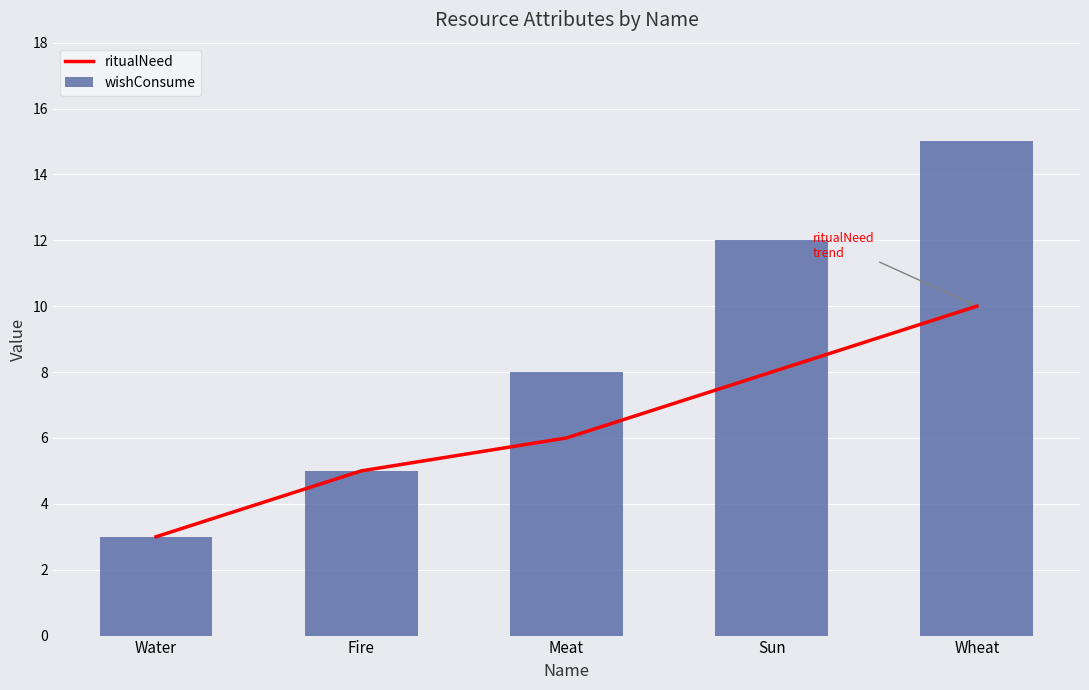

Reading right to left, list all the values displayed in this chart.

ritualNeed: 10	8	6	5	3
wishConsume: 15	12	8	5	3